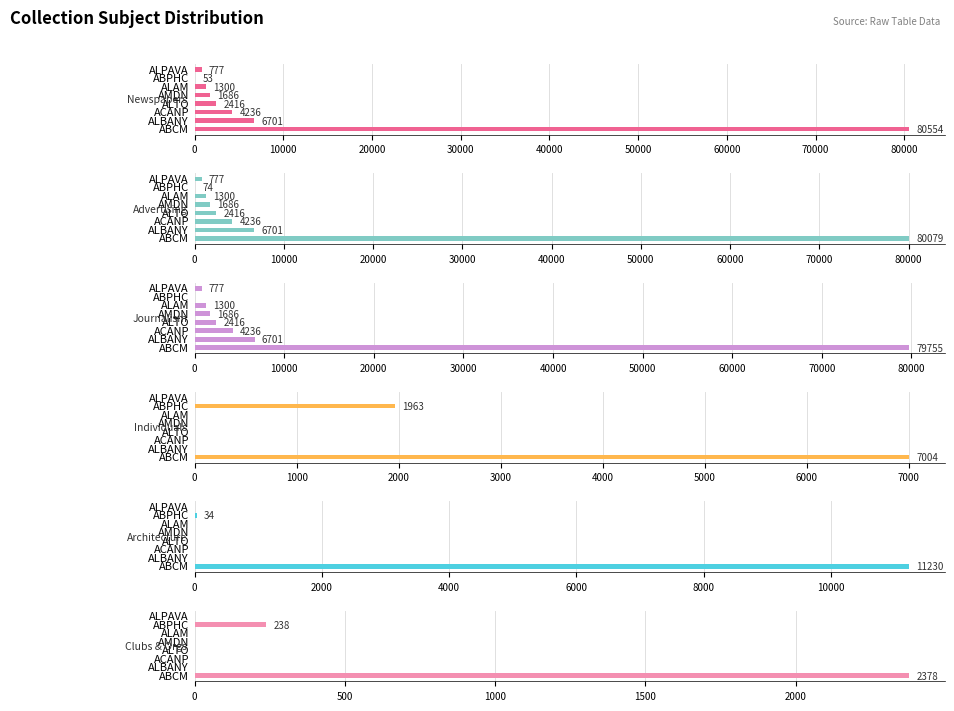

How many categories are shown in the chart?

8